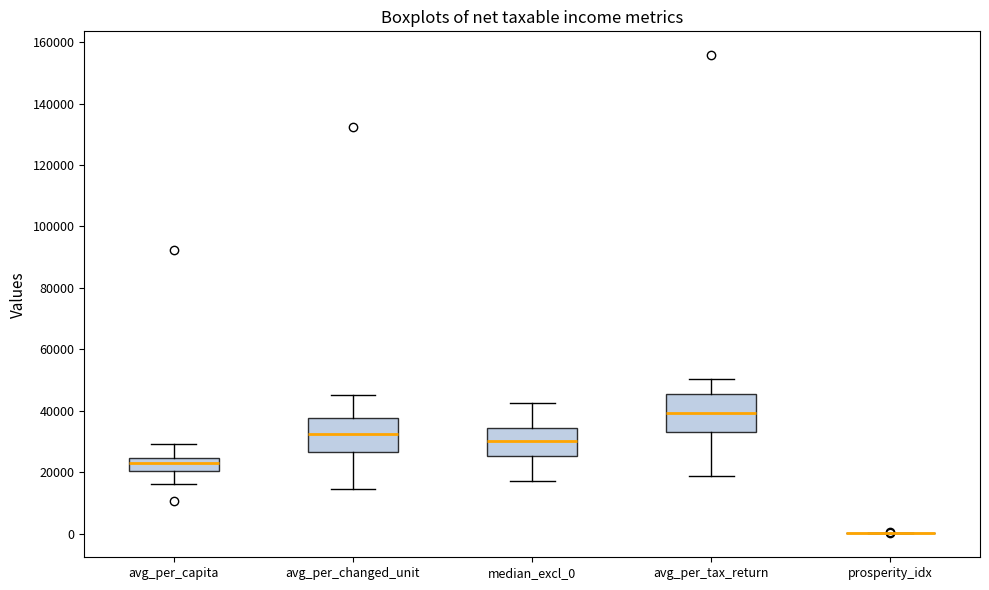

Where is the lower edge of the box for avg_per_tax_return on the y-axis? The values are not printed on the chart, so give them approximately, as read against the axis.

32000